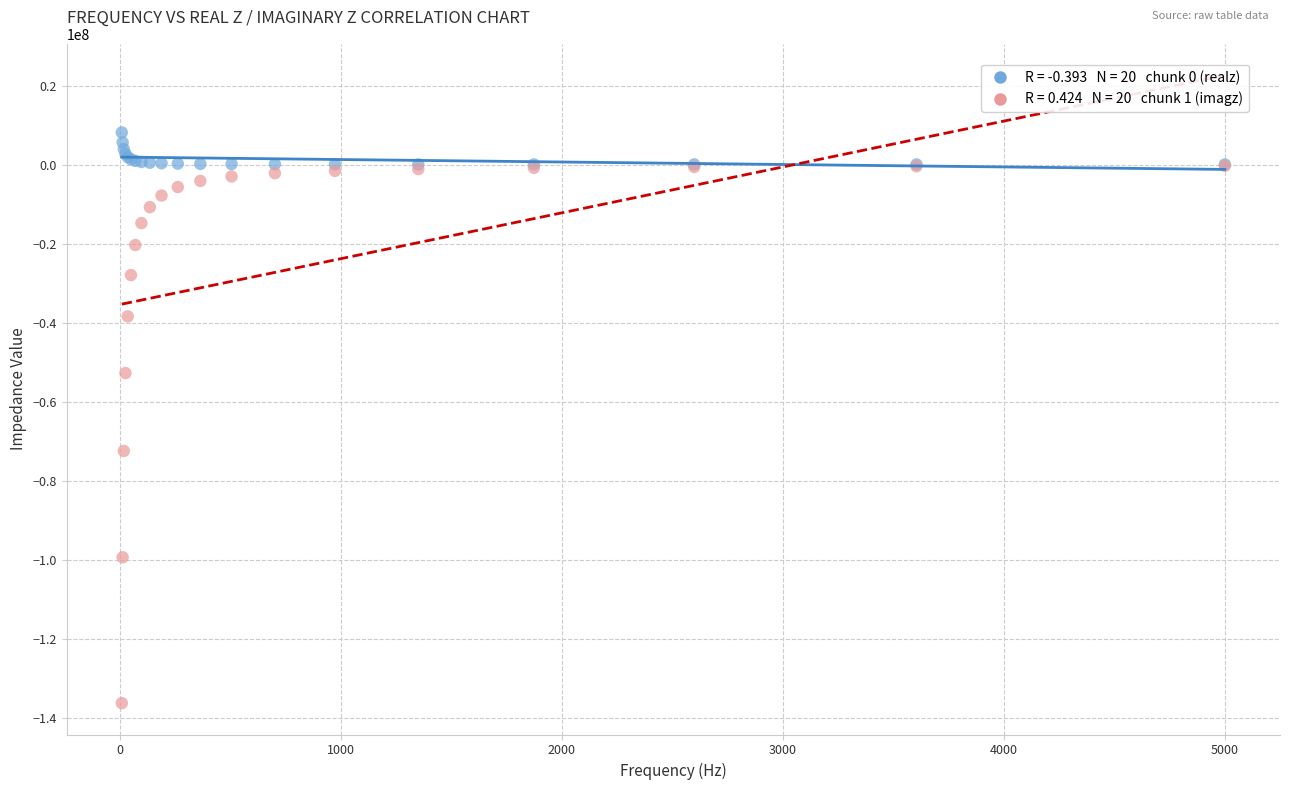

Across all series, what Y value is closest to -64087330?

-72476600.0